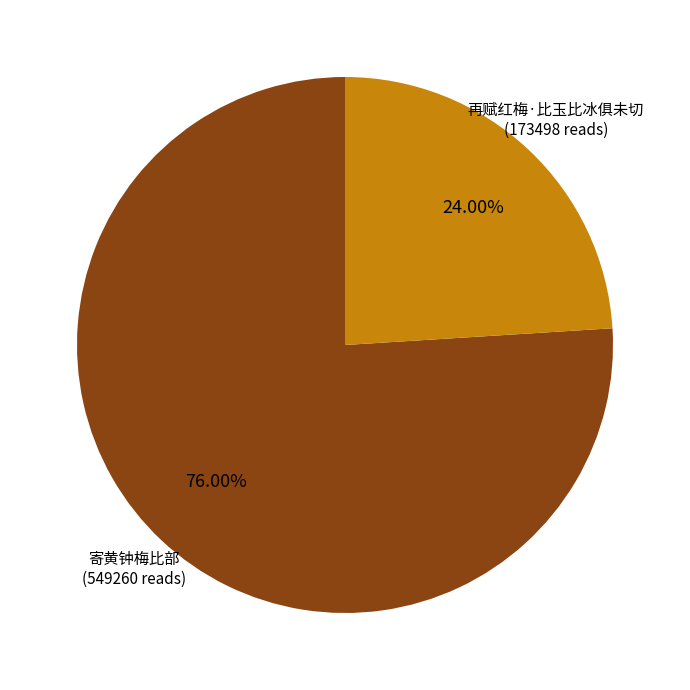

Does any single category account for the majority?

Yes